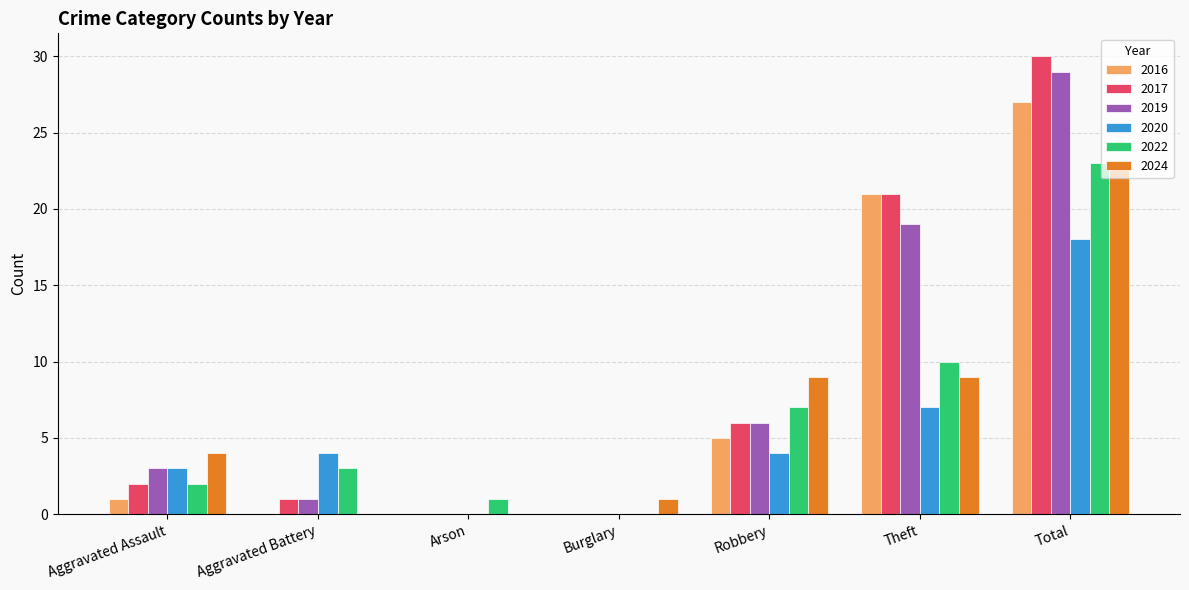

Which series changed the most between Arson and Total?

2017